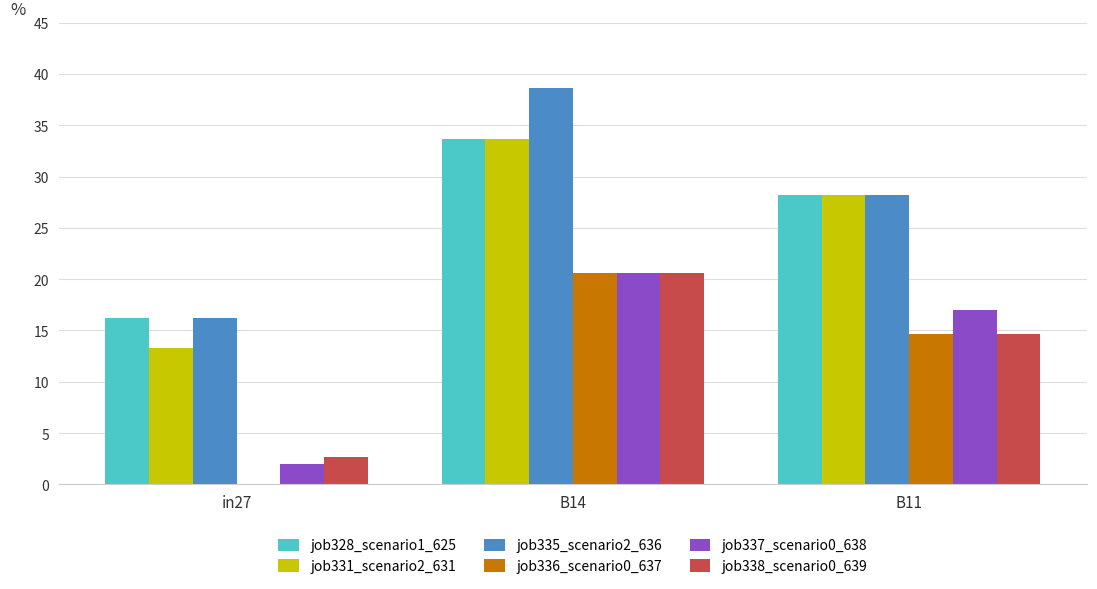

What is the maximum value for job328_scenario1_625?

33.7